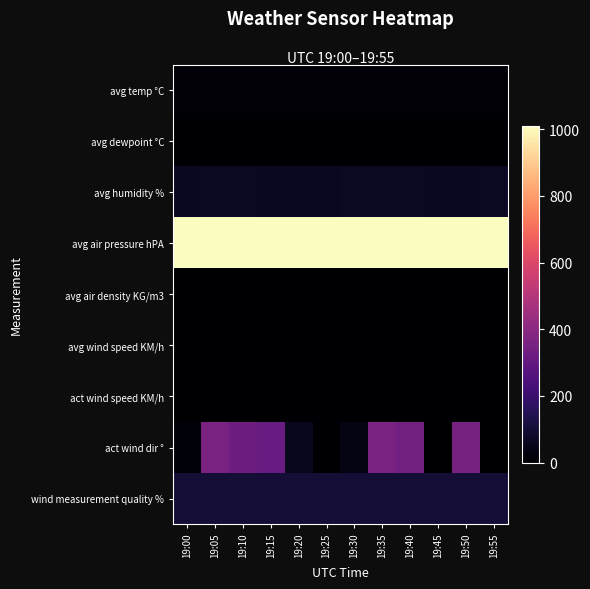

Reading right to left, extract all data points from this chart.

avg temp °C: 19:55=13.0	19:50=13.0	19:45=13.0	19:40=13.0	19:35=13.0	19:30=13.0	19:25=13.0	19:20=13.1	19:15=13.1	19:10=13.0	19:05=13.2	19:00=13.4
avg dewpoint °C: 19:55=7.0	19:50=7.0	19:45=7.1	19:40=7.1	19:35=7.2	19:30=7.1	19:25=7.0	19:20=7.0	19:15=7.1	19:10=7.1	19:05=7.2	19:00=7.0
avg humidity %: 19:55=67.3	19:50=66.9	19:45=67.0	19:40=67.6	19:35=67.8	19:30=67.3	19:25=66.8	19:20=66.7	19:15=67.0	19:10=67.4	19:05=67.1	19:00=65.2
avg air pressure hPA: 19:55=1009.3	19:50=1009.4	19:45=1009.4	19:40=1009.4	19:35=1009.4	19:30=1009.4	19:25=1009.5	19:20=1009.5	19:15=1009.6	19:10=1009.6	19:05=1009.7	19:00=1009.7
avg air density KG/m3: 19:55=1.2	19:50=1.2	19:45=1.2	19:40=1.2	19:35=1.2	19:30=1.2	19:25=1.2	19:20=1.2	19:15=1.2	19:10=1.2	19:05=1.2	19:00=1.2
avg wind speed KM/h: 19:55=1.3	19:50=1.6	19:45=2.2	19:40=3.2	19:35=3.0	19:30=3.5	19:25=2.9	19:20=2.7	19:15=3.6	19:10=2.7	19:05=1.9	19:00=2.9
act wind speed KM/h: 19:55=0.0	19:50=1.6	19:45=0.0	19:40=2.8	19:35=2.8	19:30=1.7	19:25=4.2	19:20=5.8	19:15=1.7	19:10=3.1	19:05=3.8	19:00=2.6
act wind dir °: 19:55=0.0	19:50=354.4	19:45=0.0	19:40=336.5	19:35=359.1	19:30=34.5	19:25=7.4	19:20=58.2	19:15=314.1	19:10=325.0	19:05=357.9	19:00=18.2
wind measurement quality %: 19:55=100.0	19:50=100.0	19:45=100.0	19:40=100.0	19:35=100.0	19:30=100.0	19:25=100.0	19:20=100.0	19:15=100.0	19:10=100.0	19:05=100.0	19:00=100.0